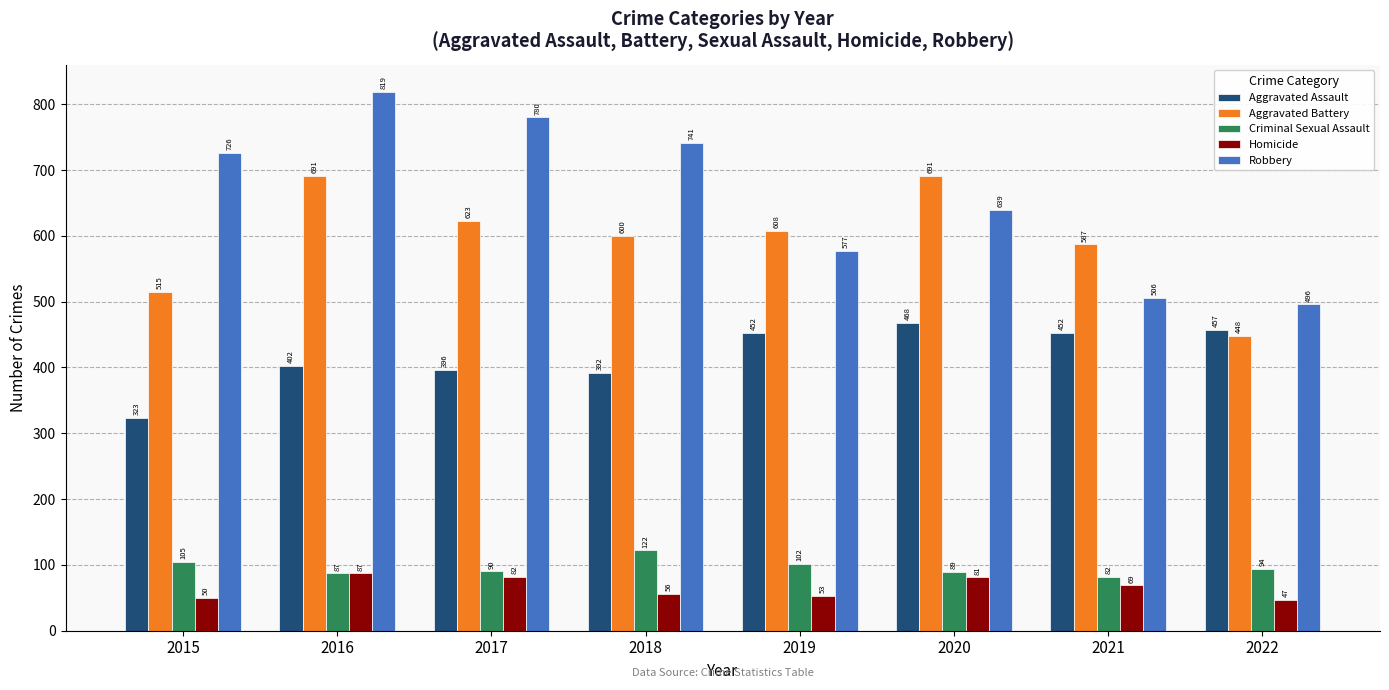

Is the value of Homicide at 2015 greater than the value of Aggravated Assault at 2020?

No